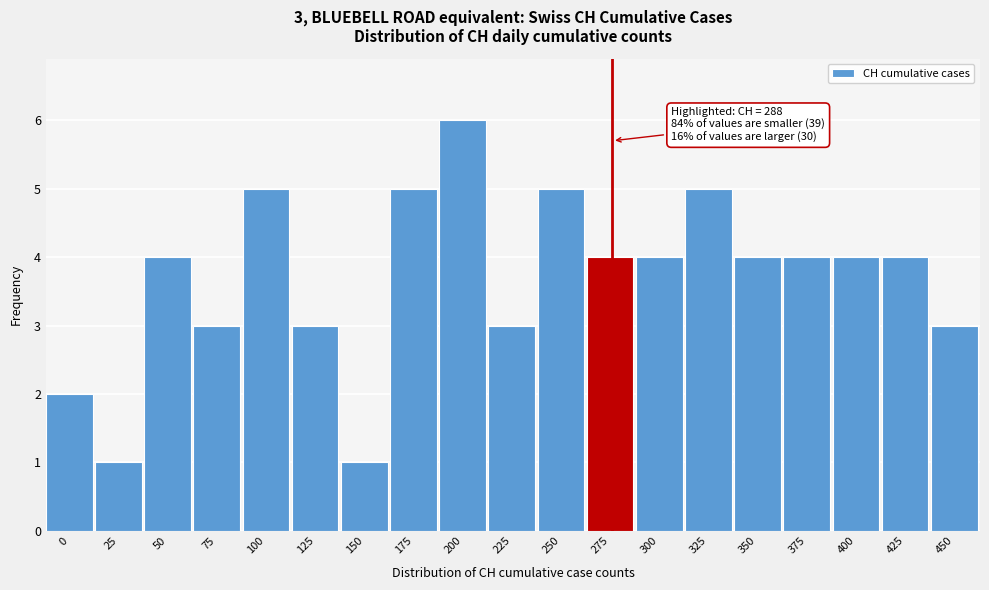

Reading right to left, what are all the values shown in this chart?

450=3	425=4	400=4	375=4	350=4	325=5	300=4	275=4	250=5	225=3	200=6	175=5	150=1	125=3	100=5	75=3	50=4	25=1	0=2